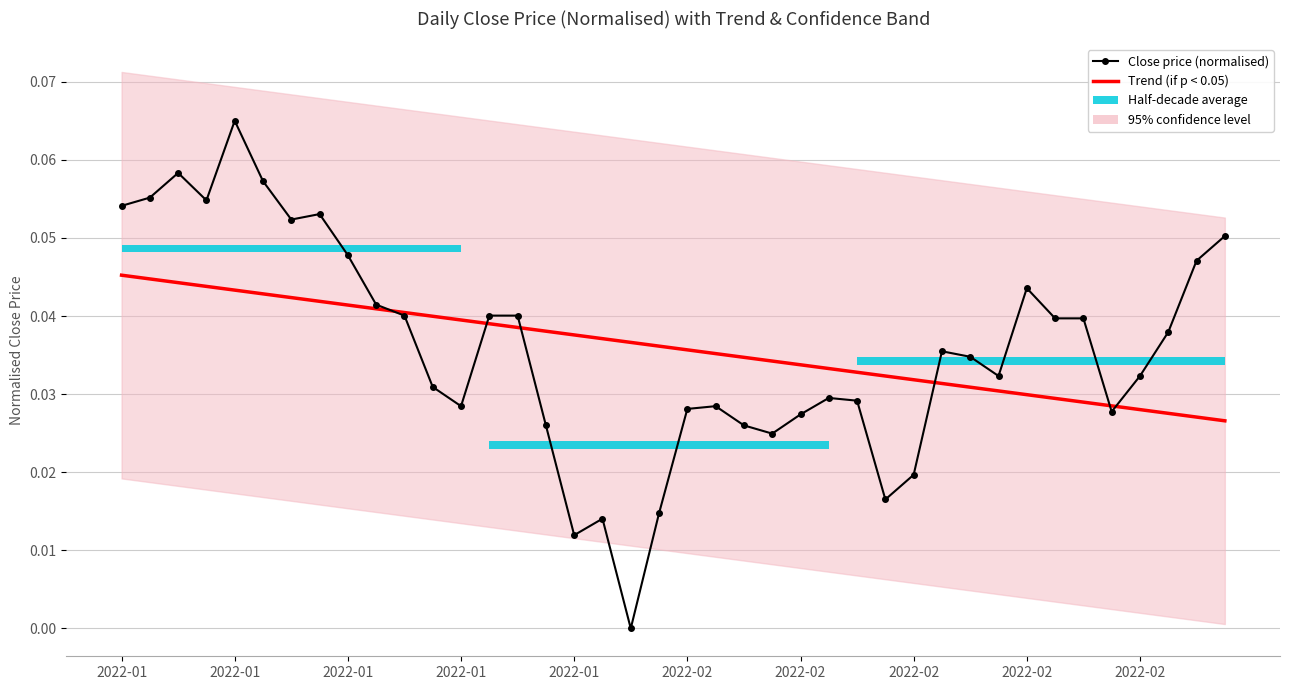

How many lines are shown in the chart?

2